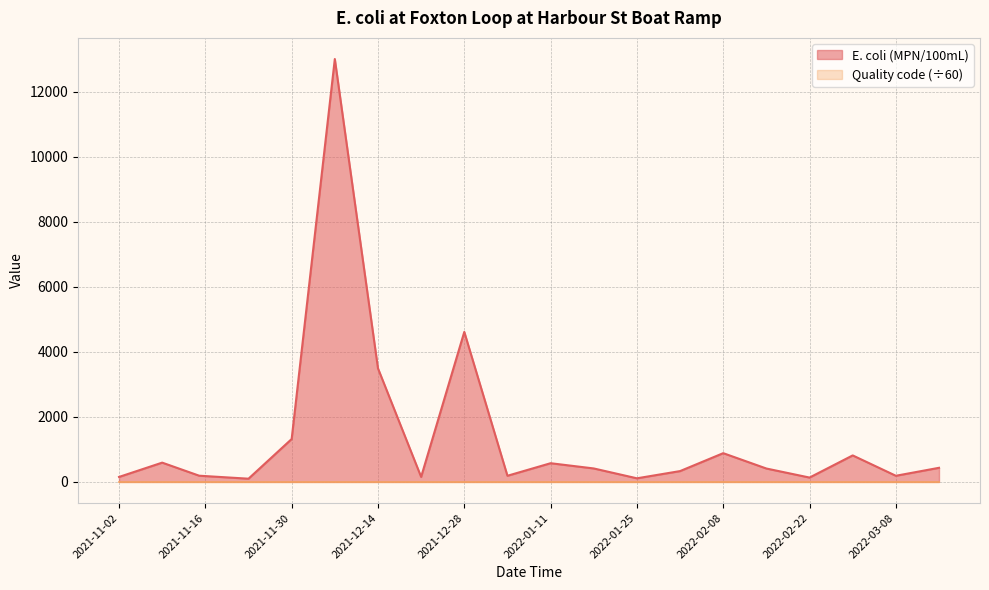

The value at 2022-02-22 is 78. True or false?

False